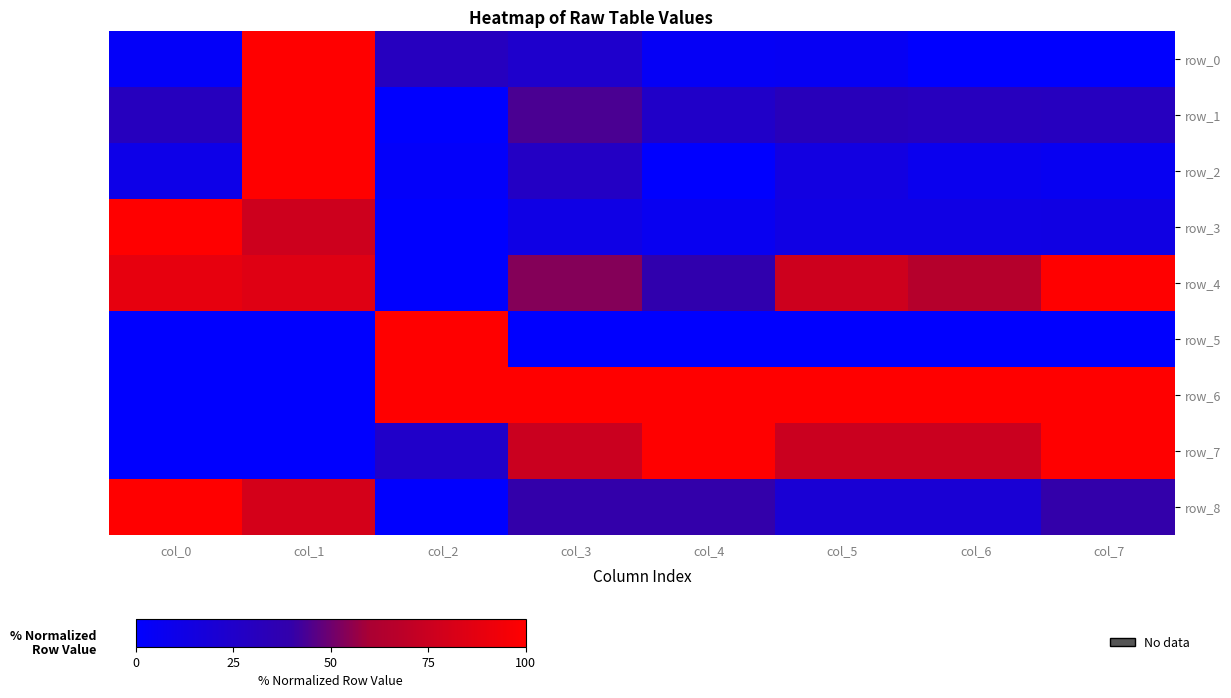

What is the approximate value of row_3 at col_3?

0.1